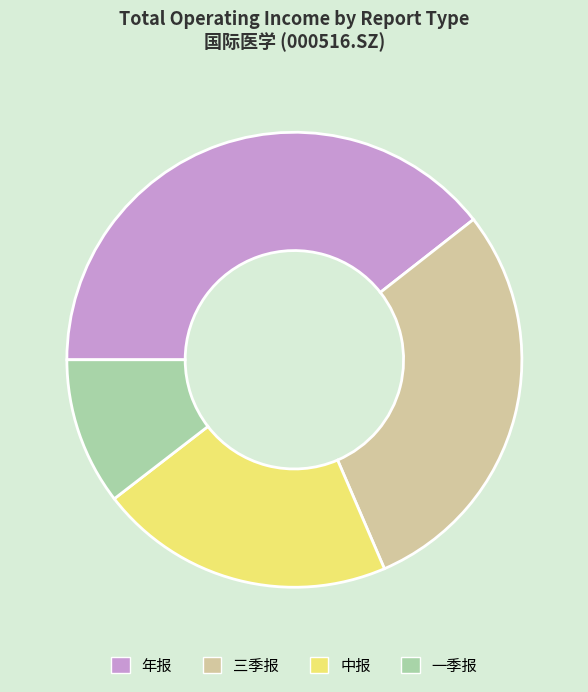

Is 三季报 the majority of the pie?

No